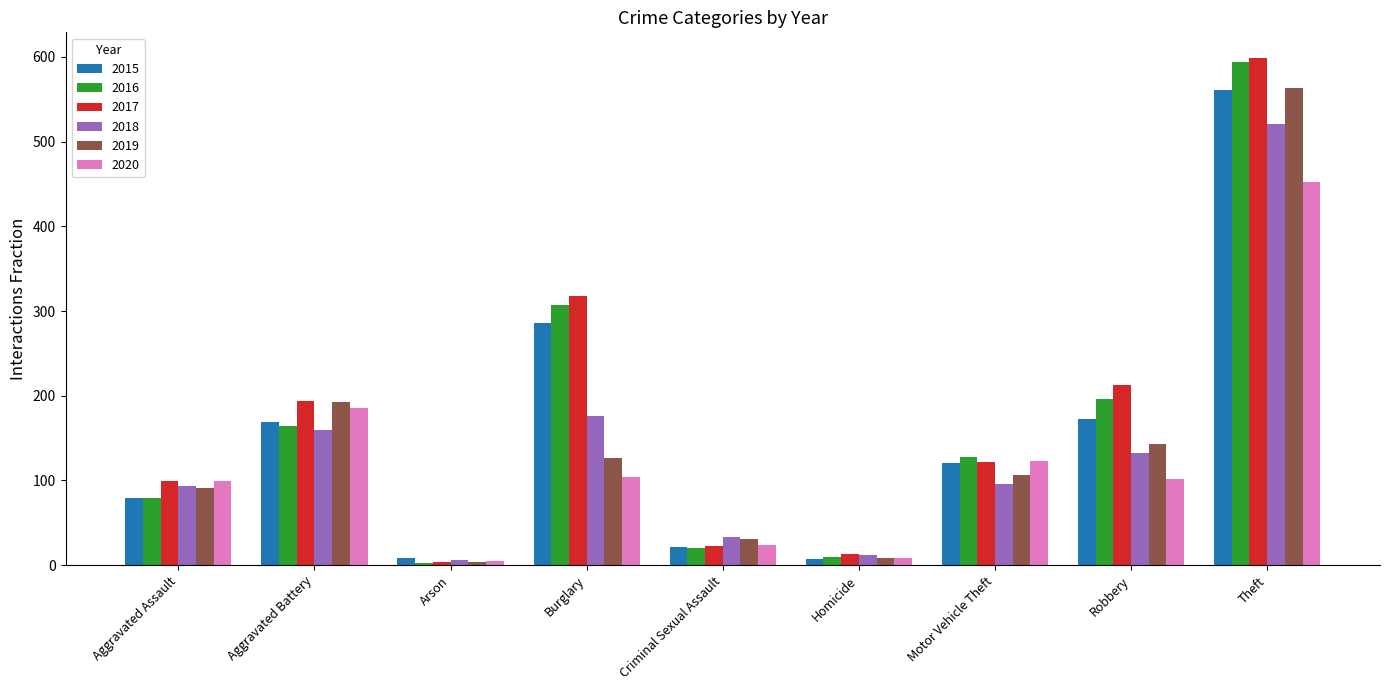

The value of 2019 at Burglary is 127. True or false?

True